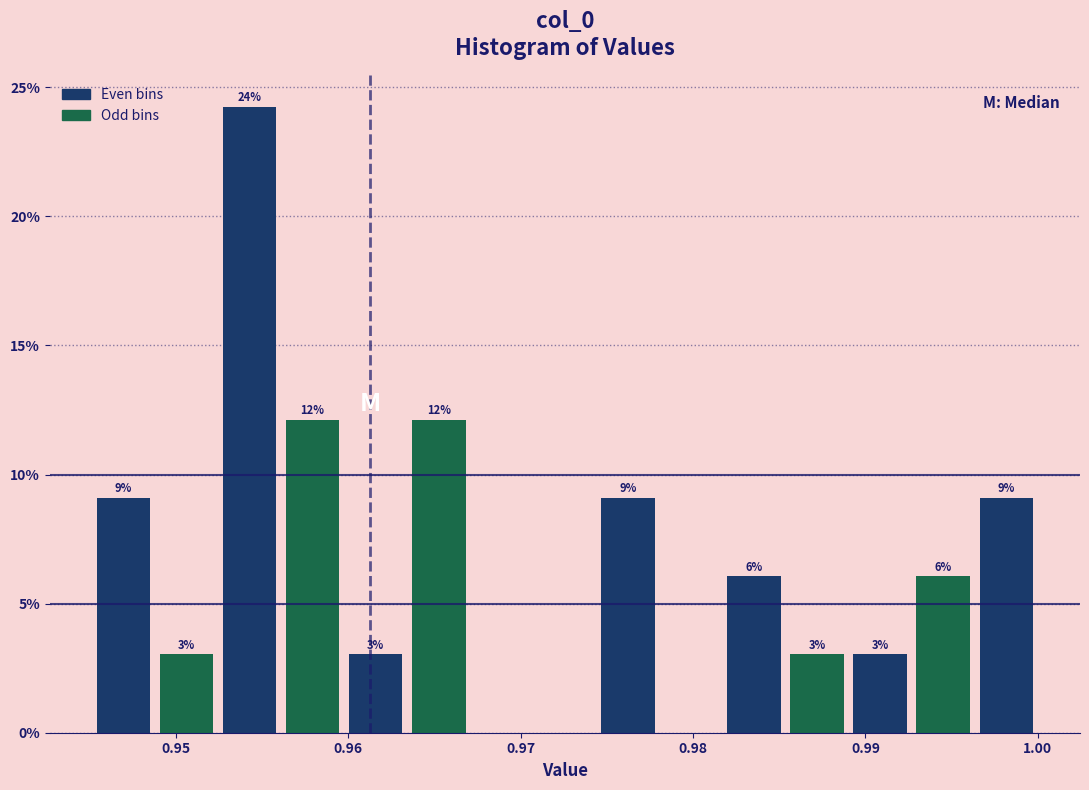

Read against the x-axis, roughly where is the centre of the tallest bar?

0.954